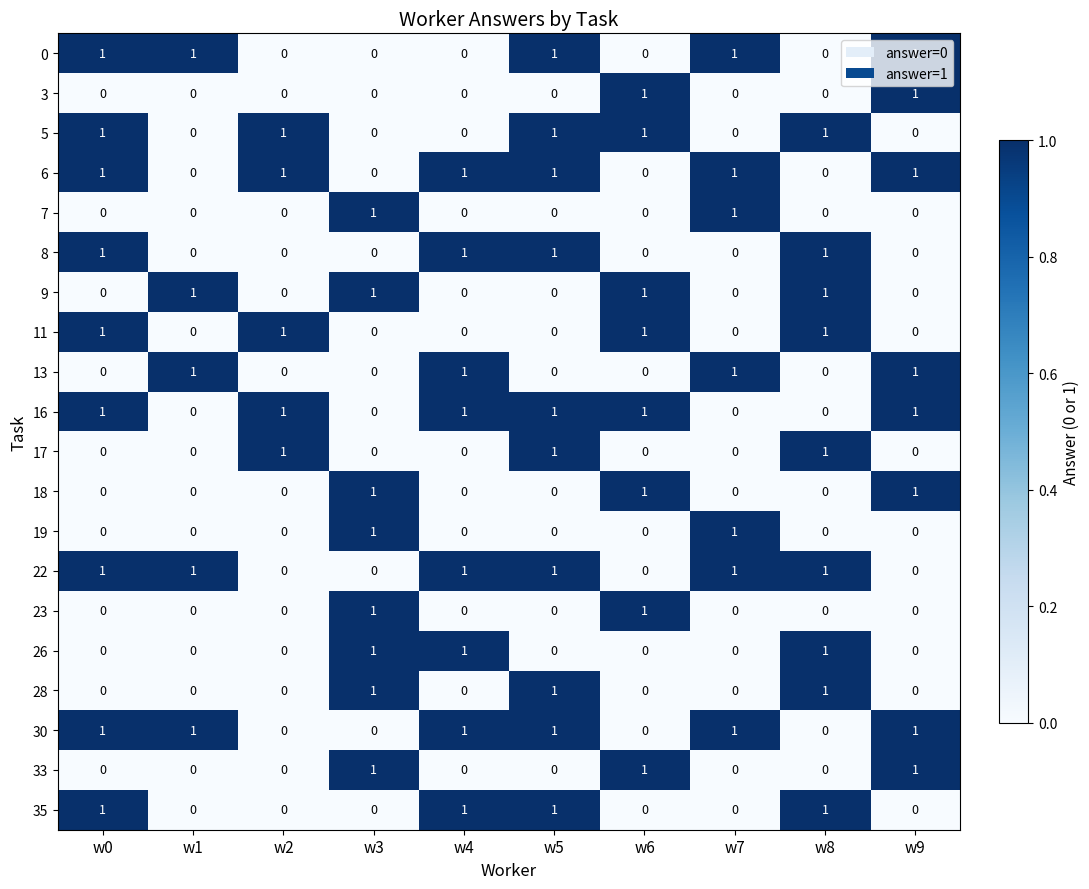

What is the maximum value shown in the chart?

1